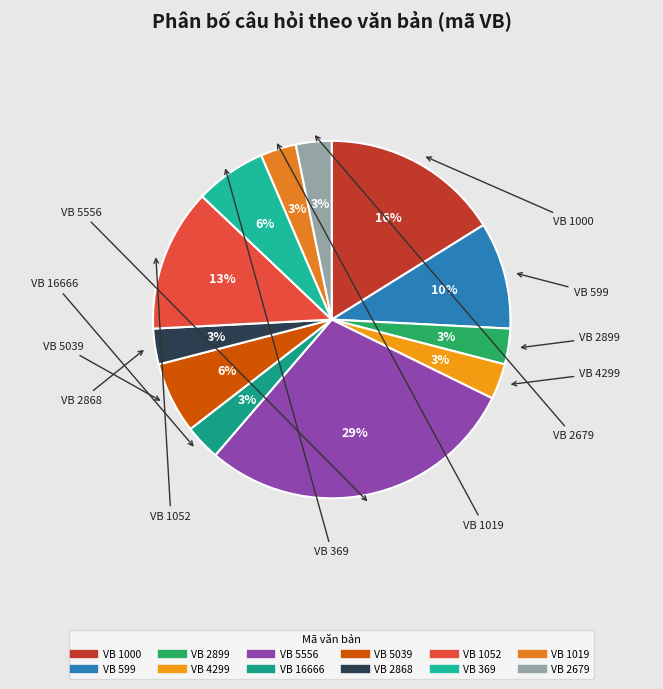

How many slices are in this pie chart?

12